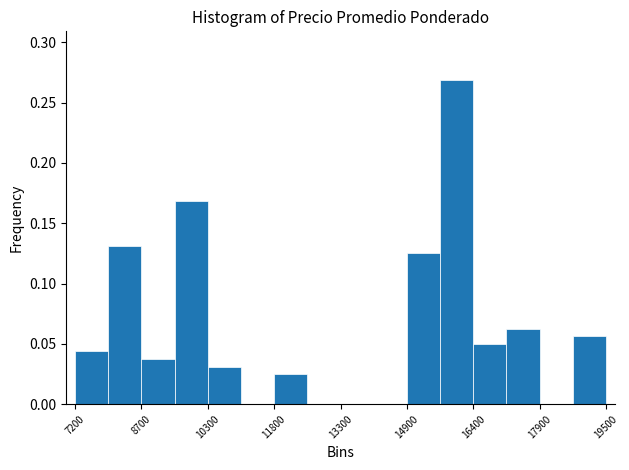

Read against the x-axis, roughly where is the centre of the tallest bar?

16000